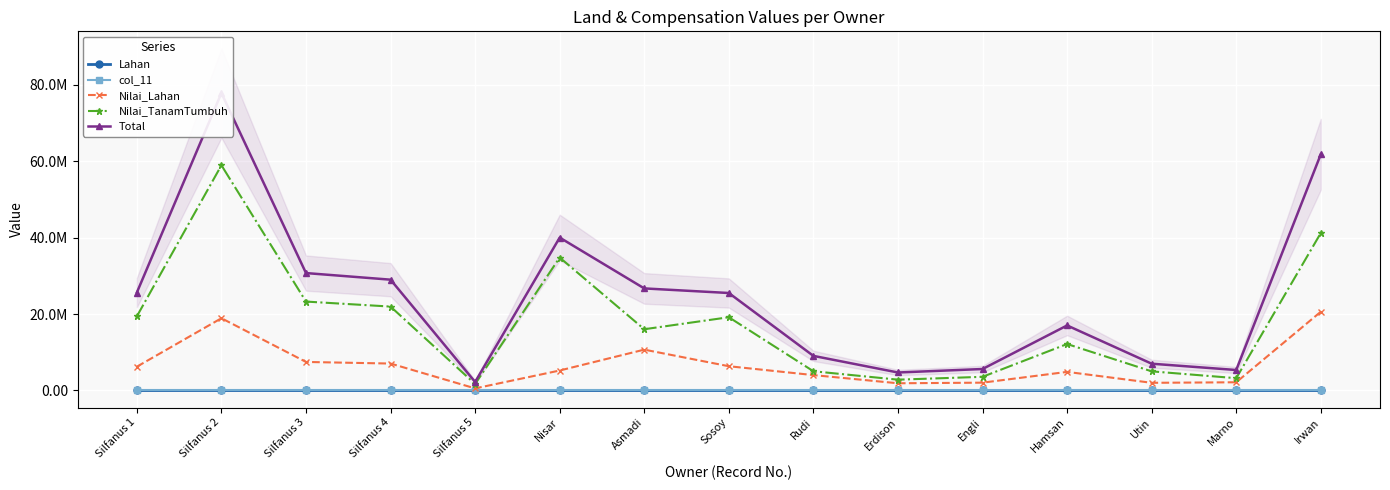

At how many categories does at least one series exceed 50832898?

2